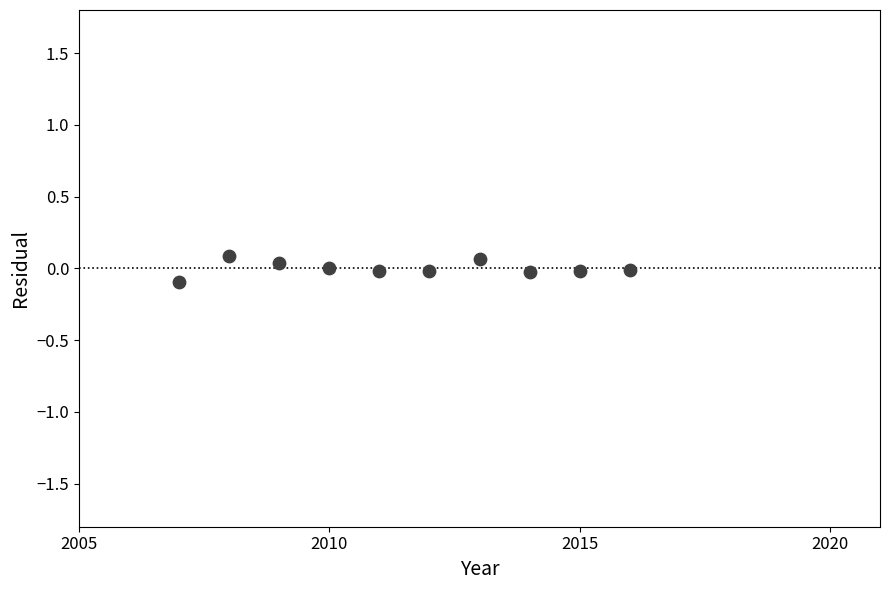

What is the average X value?

2011.5